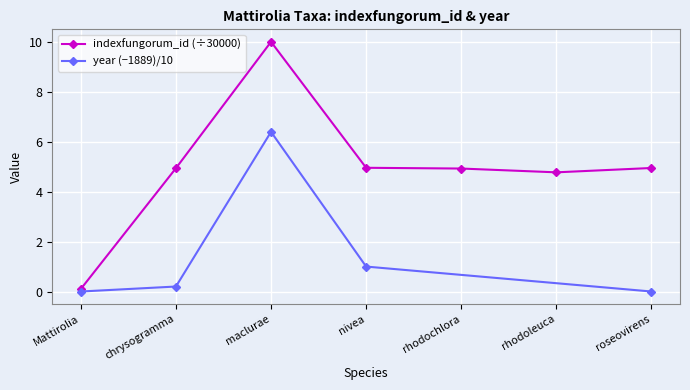

List the labels in order of value, largest first.

maclurae, nivea, roseovirens, chrysogramma, rhodochlora, rhodoleuca, Mattirolia